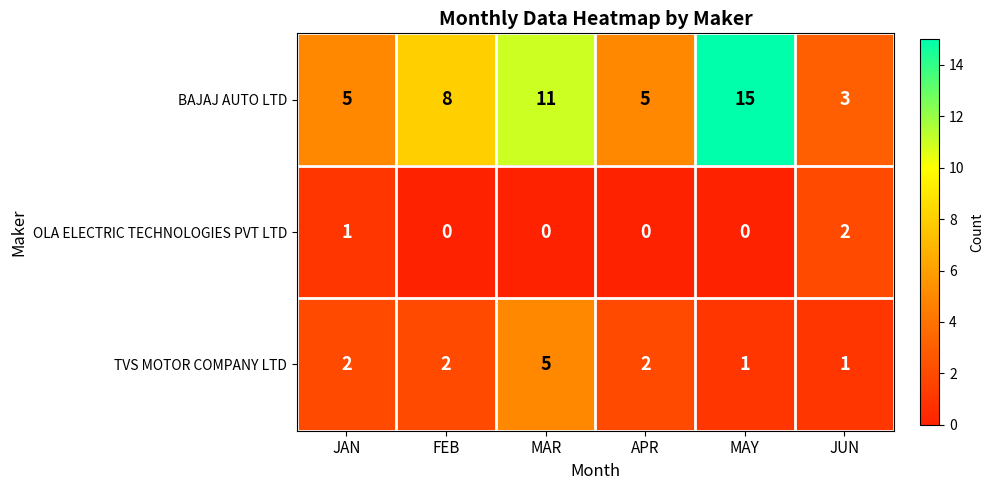

Reading right to left, list all the values displayed in this chart.

BAJAJ AUTO LTD: JUN=3	MAY=15	APR=5	MAR=11	FEB=8	JAN=5
OLA ELECTRIC TECHNOLOGIES PVT LTD: JUN=2	MAY=0	APR=0	MAR=0	FEB=0	JAN=1
TVS MOTOR COMPANY LTD: JUN=1	MAY=1	APR=2	MAR=5	FEB=2	JAN=2